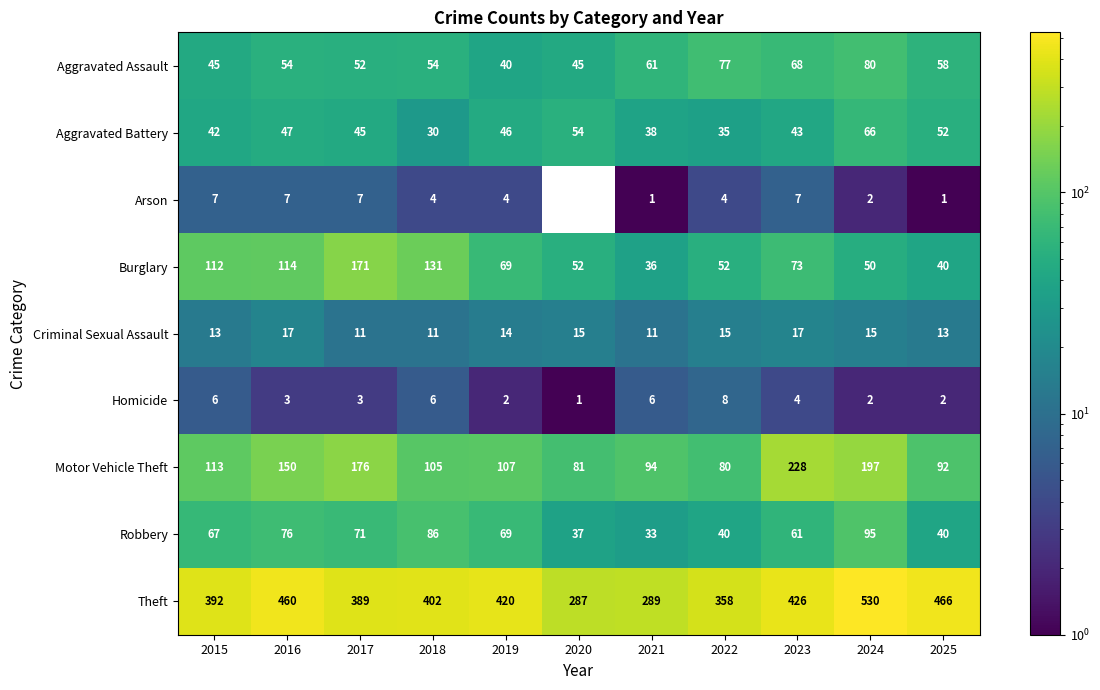

Which category has the highest value in the Motor Vehicle Theft series?

2023